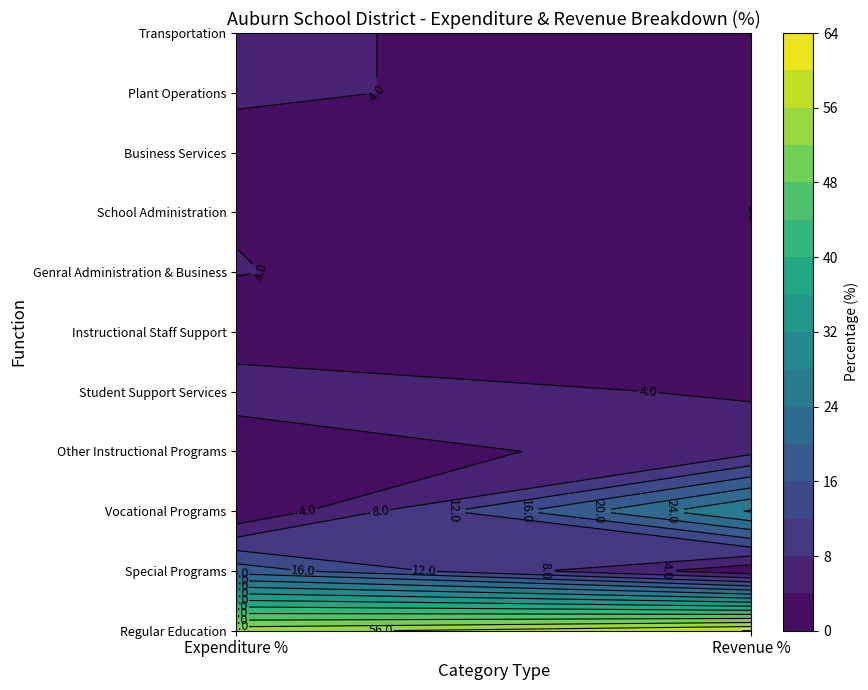

What is the difference between the maximum and second lowest values in the Special Programs series?

18.2